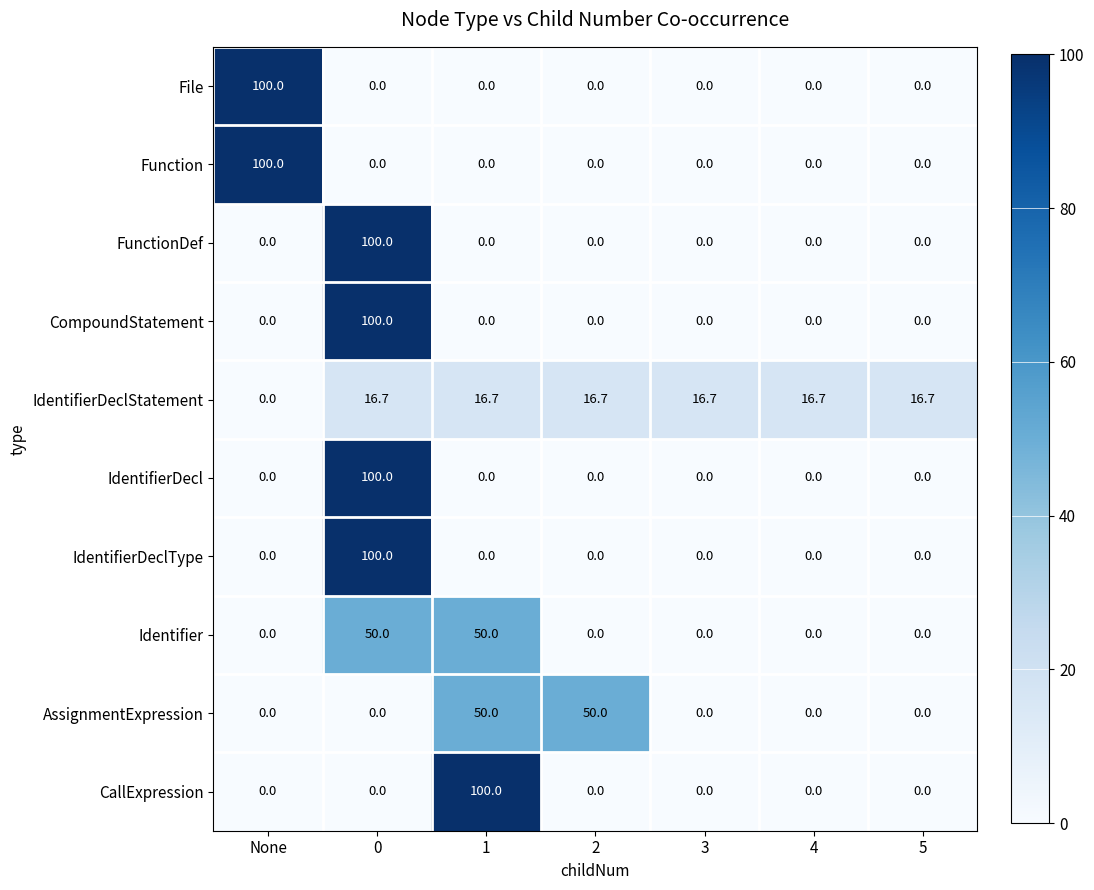

The CallExpression series shows 0.0 at 0. True or false?

True